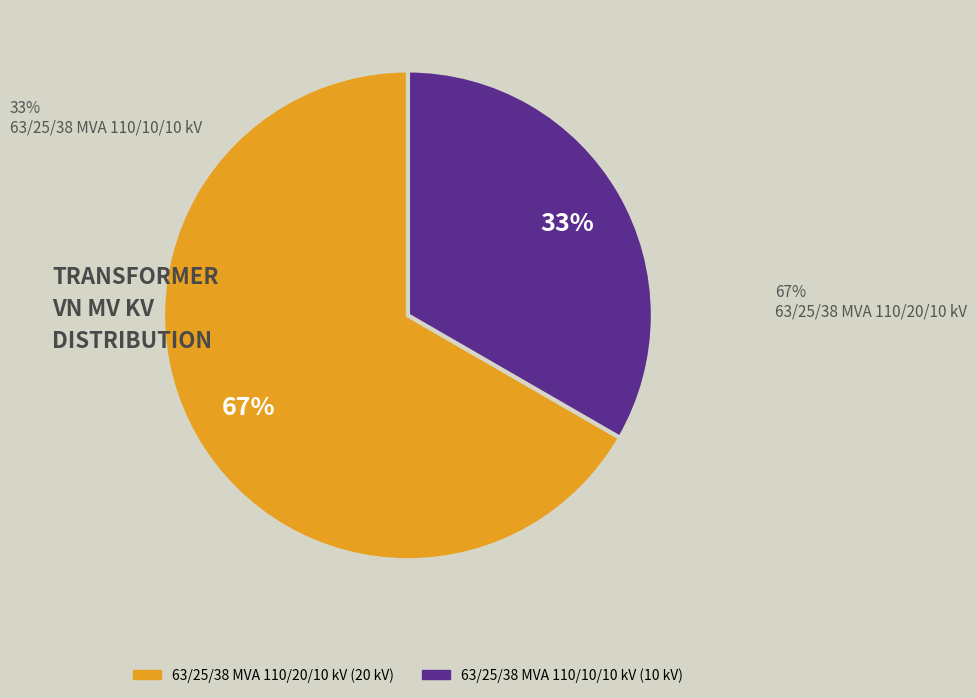

True or false: 63/25/38 MVA 110/20/10 kV accounts for 76% of the total.

False